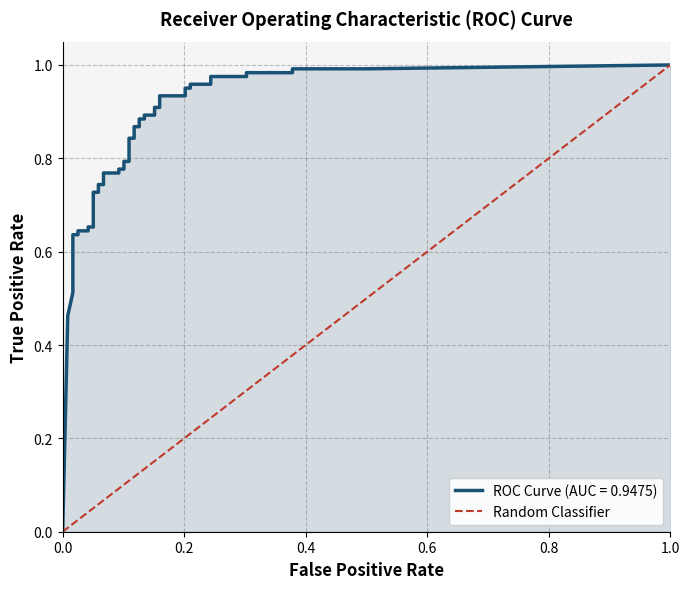

Which has a higher value, 0.0 or 1.0?

1.0